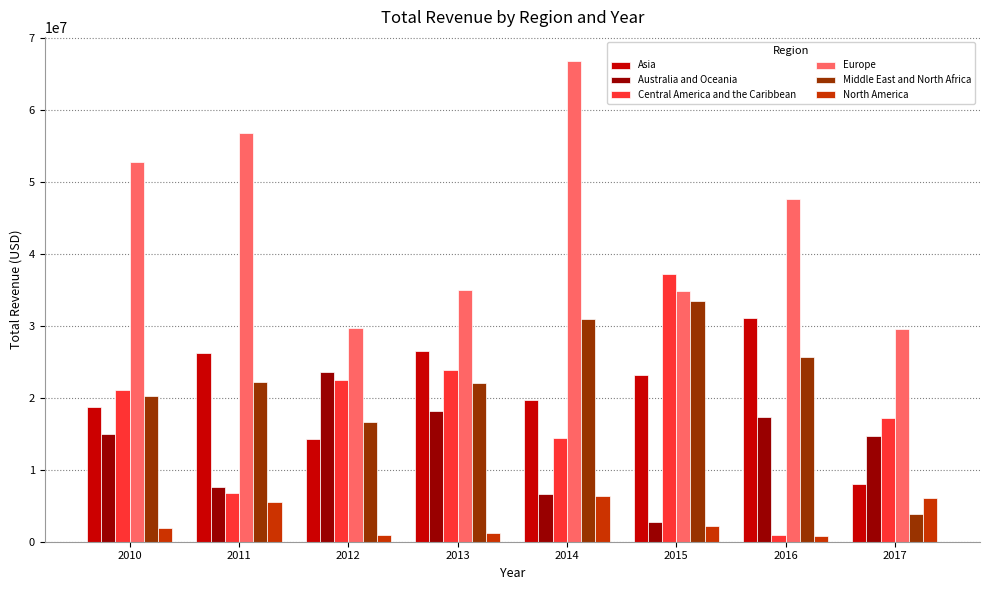

What is the highest value of the Europe series?

66825834.6